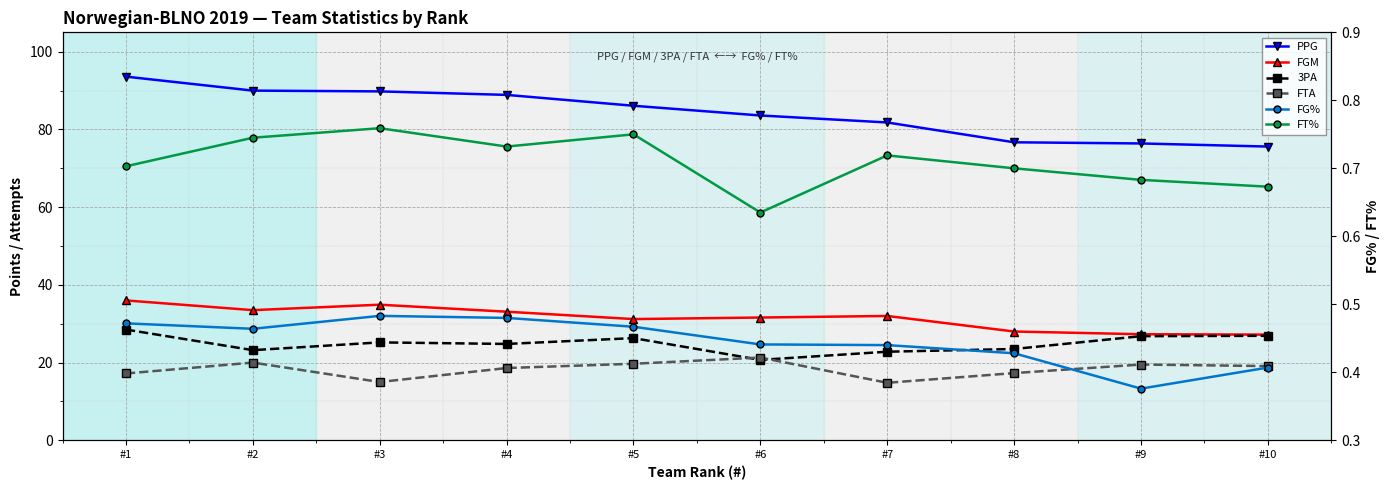

True or false: FGM and FG% intersect in this chart.

False